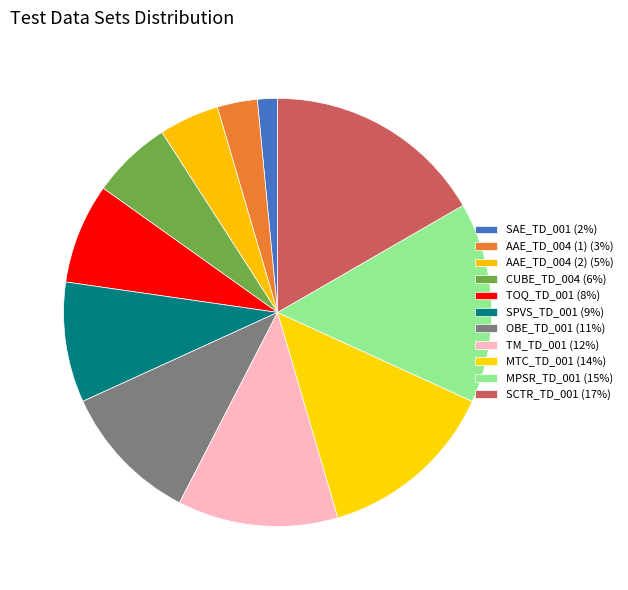

To the nearest percent, what is the difference between the largest and smallest slice percentages?

15%